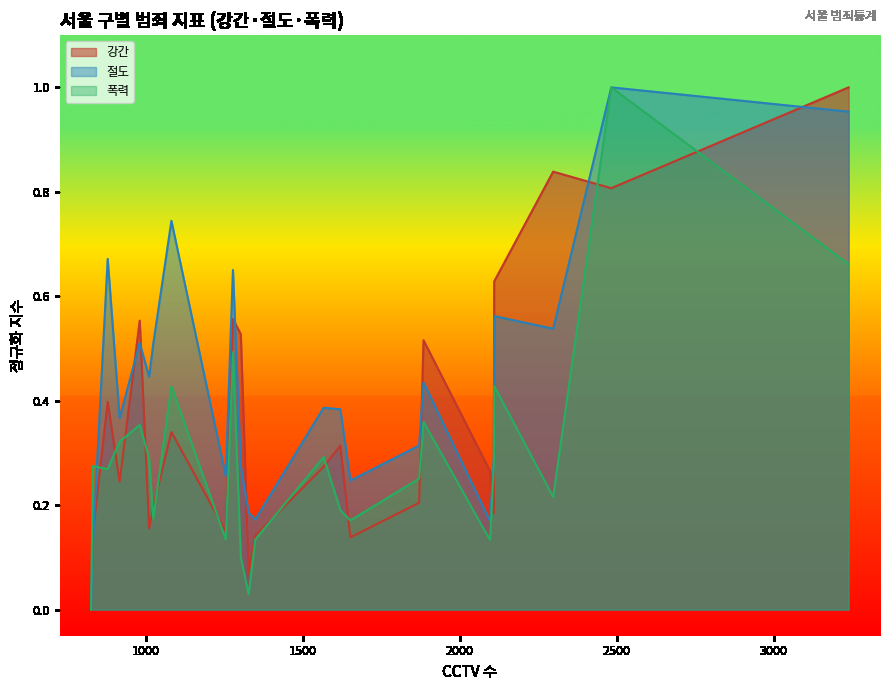

Which series has the largest total across all categories?

절도